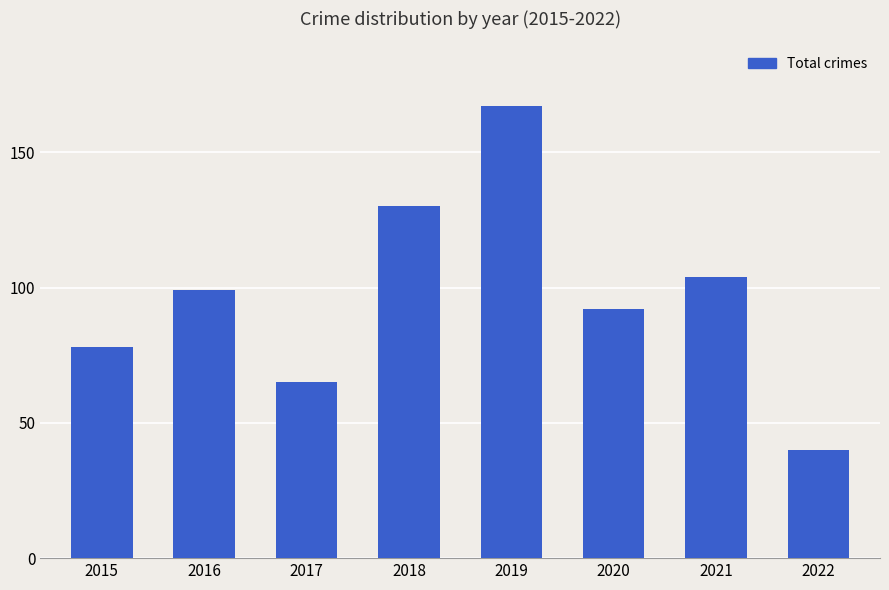

At which category does the chart reach its peak across all series?

2019